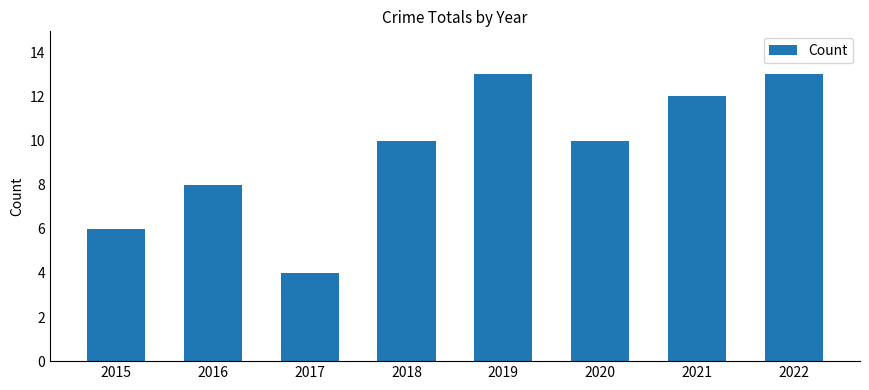

Which label corresponds to the smallest value in the chart?

2017